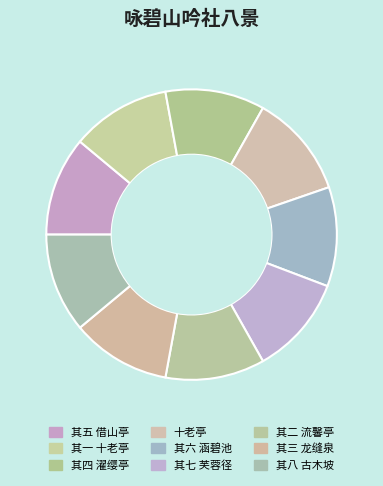

How many segments does this pie chart have?

9